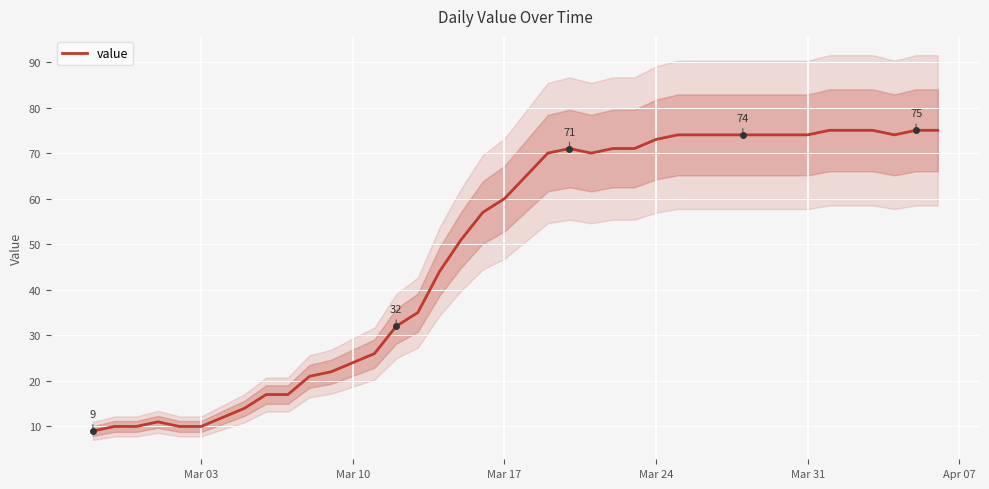

True or false: the data has more than 2 interior local peaks.

False